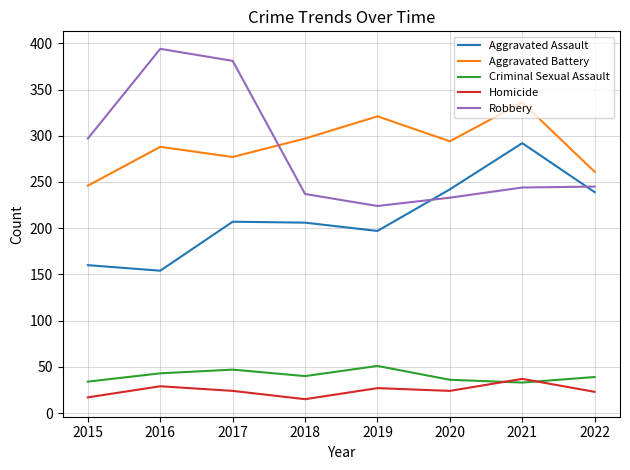

What is the difference between the Aggravated Assault values at 2021 and 2020?

50